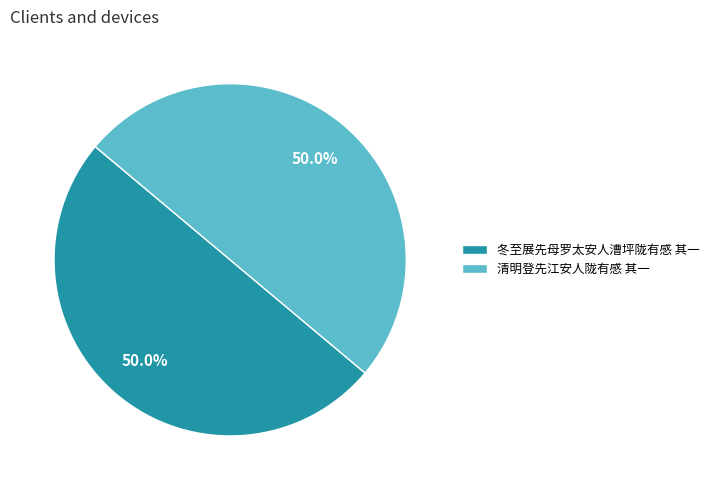

Is the sum of 清明登先江安人陇有感 其一 and 冬至展先母罗太安人漕坪陇有感 其一 greater than half?

Yes